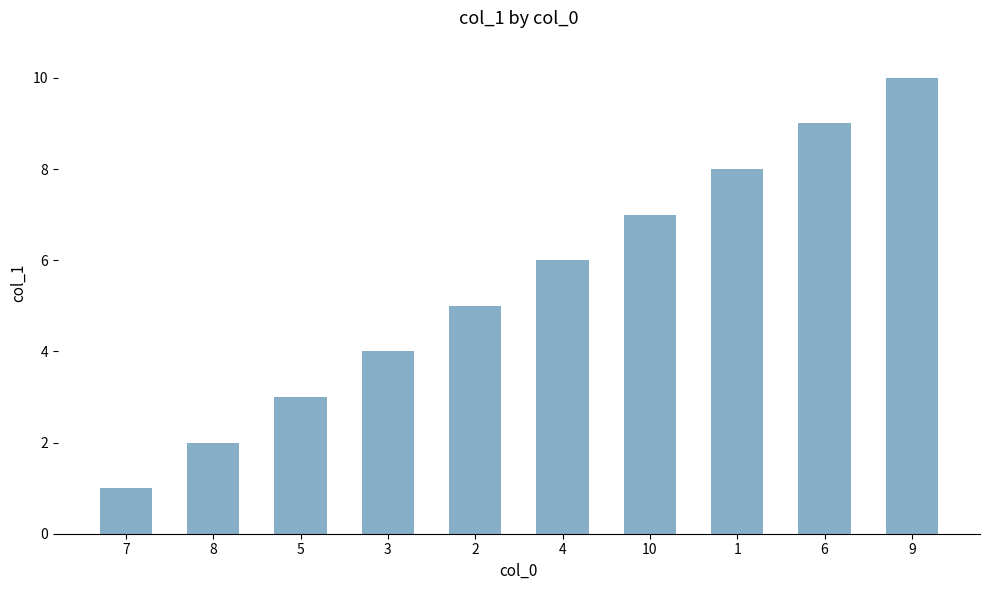

What is the change in value from 8 to 2?

+3